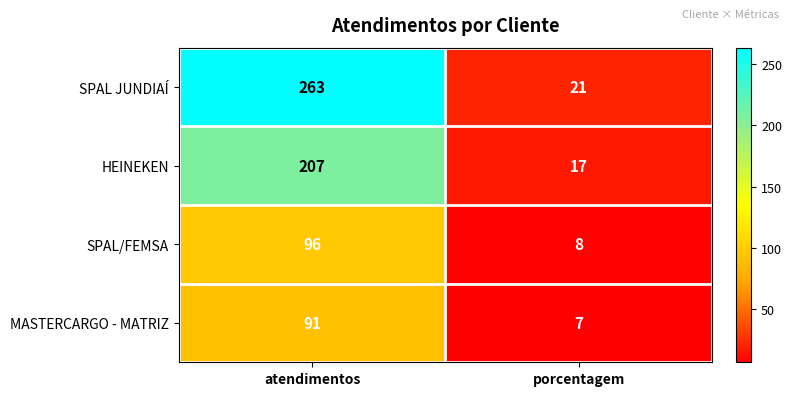

At which category is the sum across all series the highest?

atendimentos